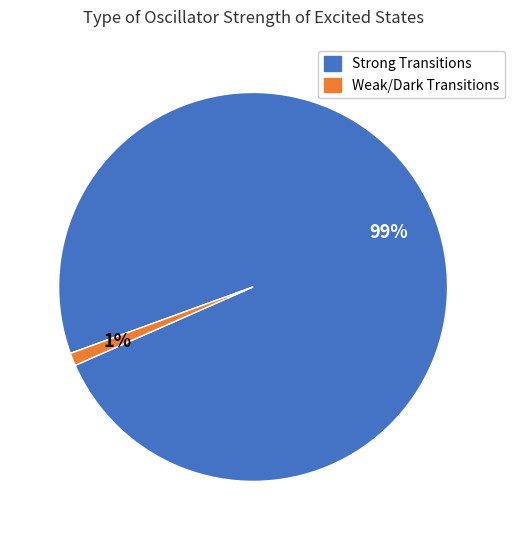

Is there any slice that represents more than half of the pie?

Yes